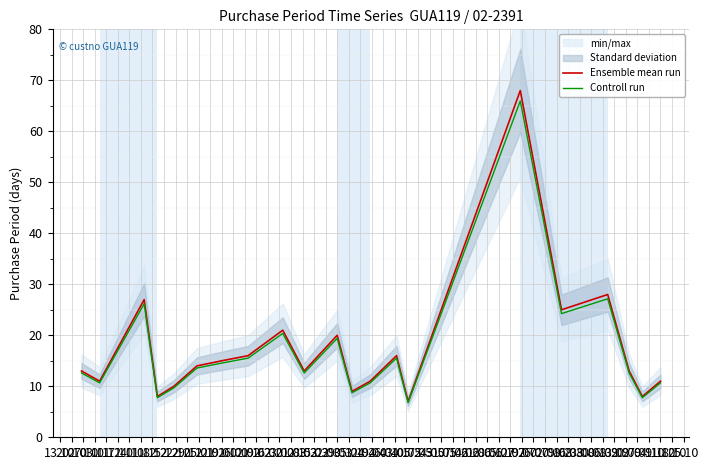

True or false: Controll run has a value of 39.6 at 09.02.

False